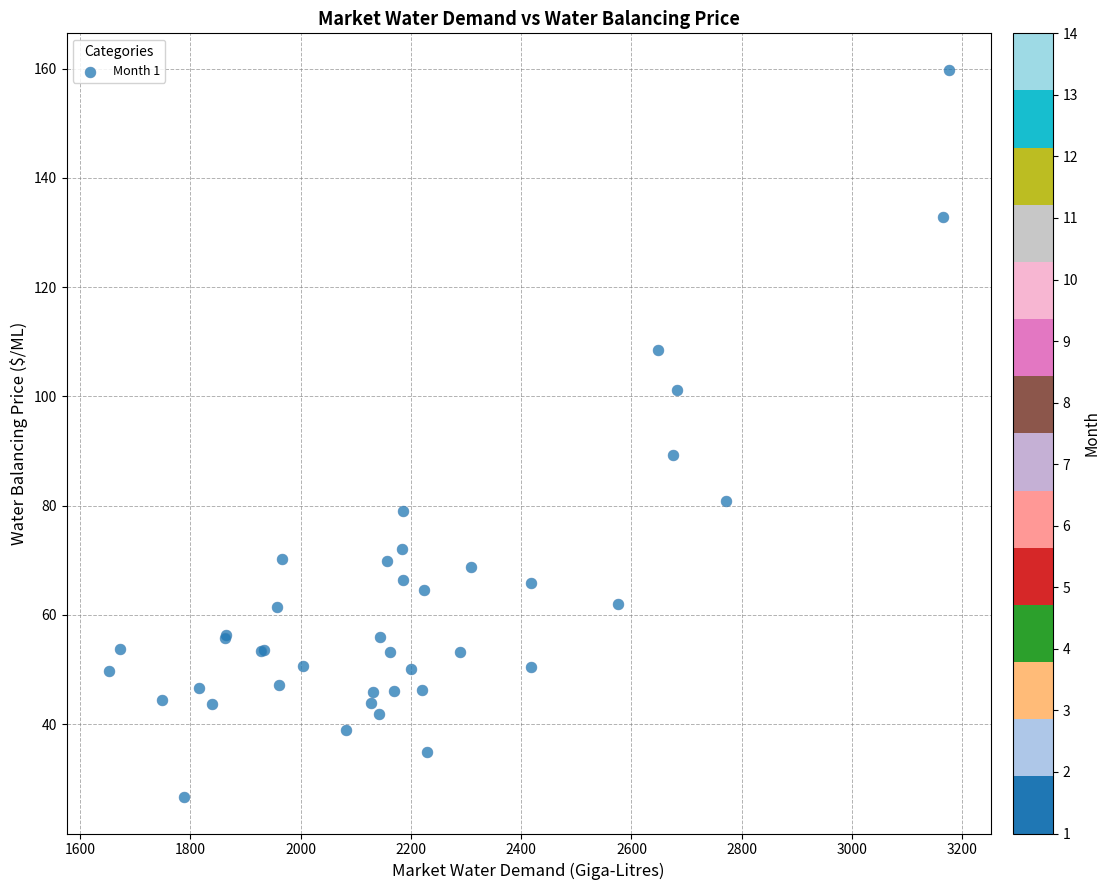

What Y value in the scatter plot is closest to 93?

89.3